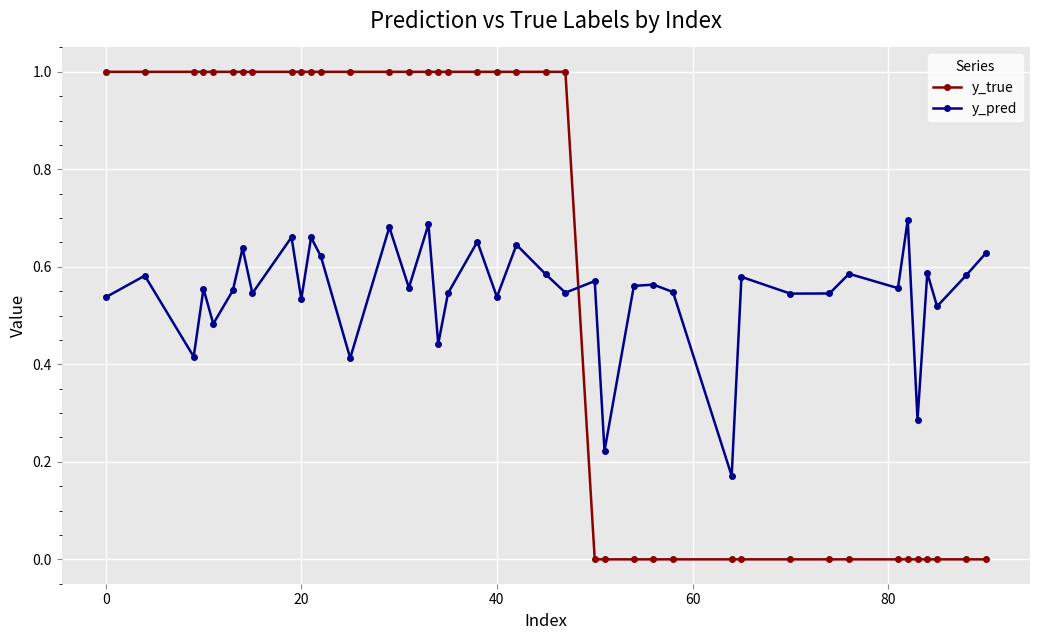

Which series has the largest total across all categories?

y_true